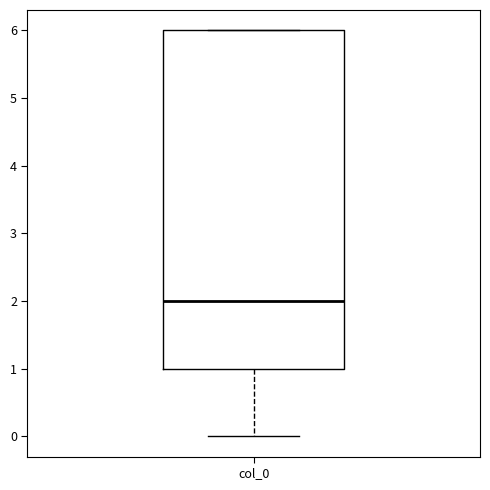

Read this box plot against the y-axis: the position of the median line, the range covered by the box, and the ends of both whiskers. The values are not printed on the chart, so give them approximately, as read against the axis.

median 2, box 1 to 6, whiskers 0 to 6